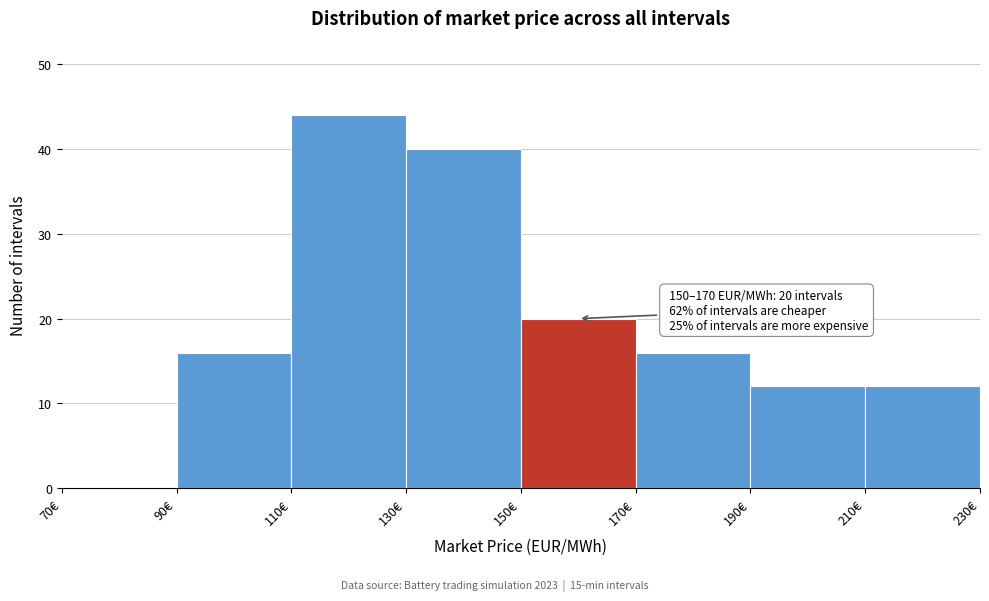

Which range on the x-axis has the tallest bar?

110 to 130